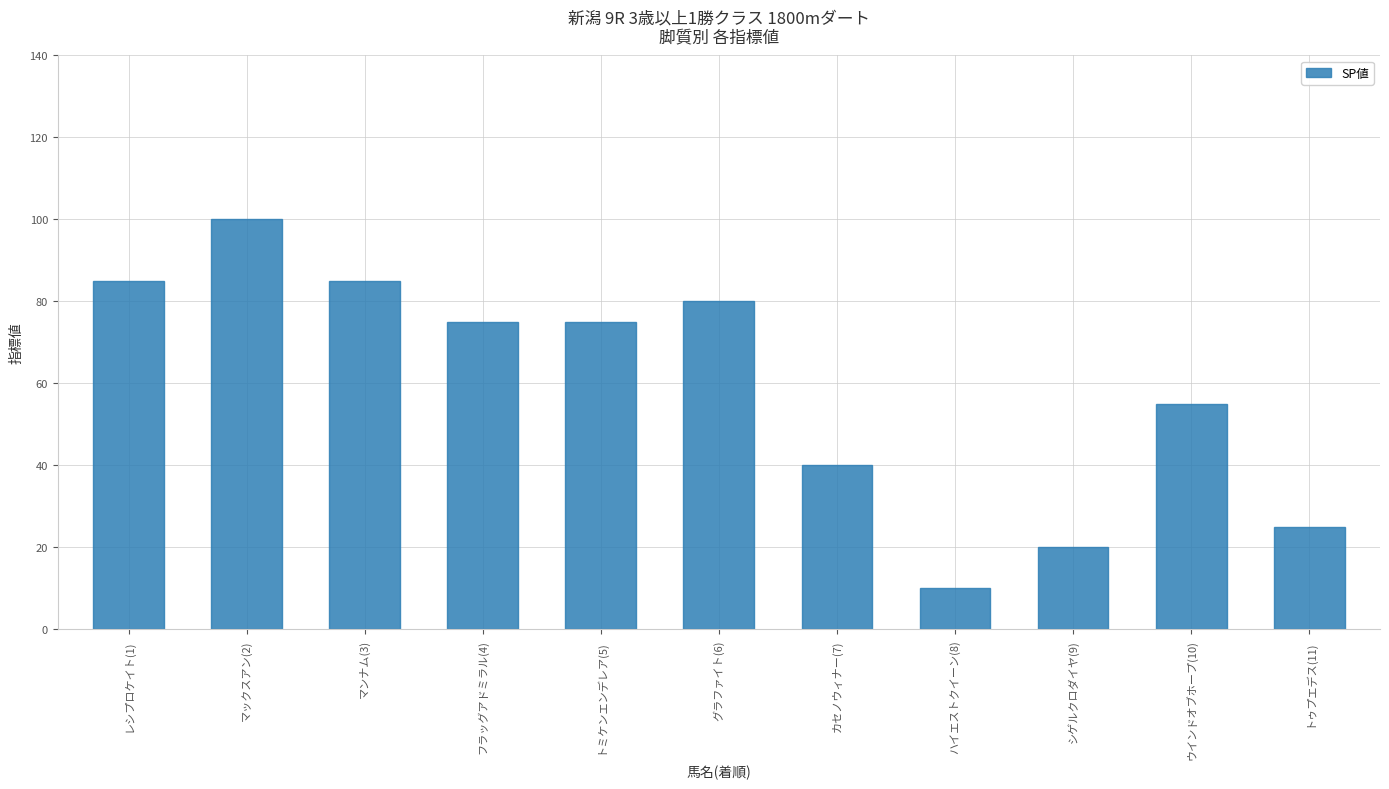

How many bars are there in total?

11